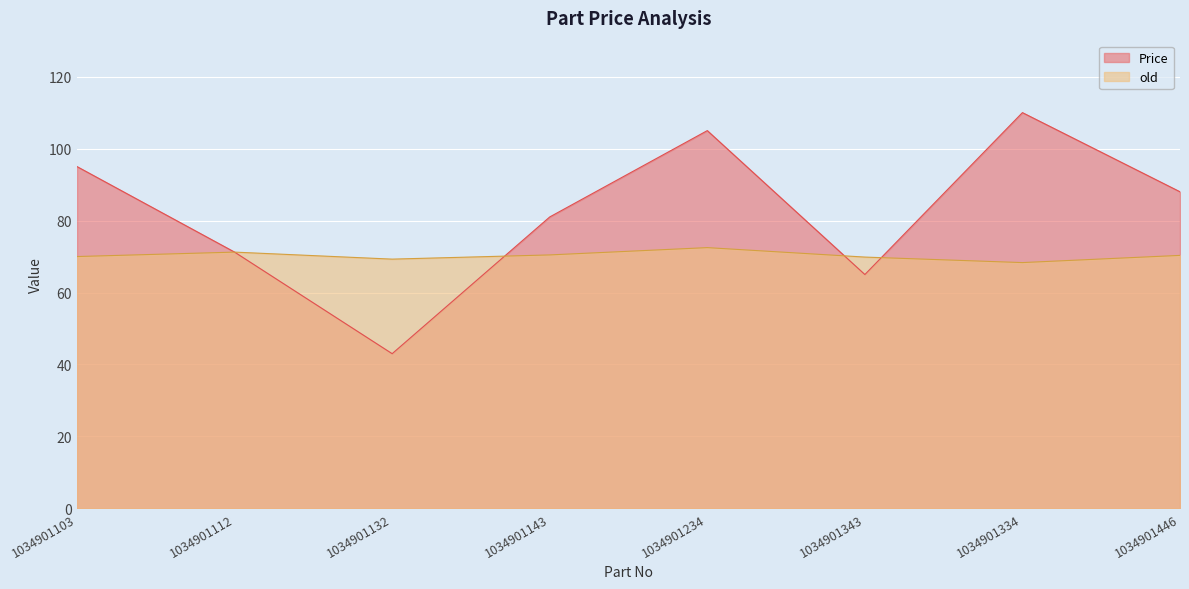

At which category does old reach its first local valley?

1034901132